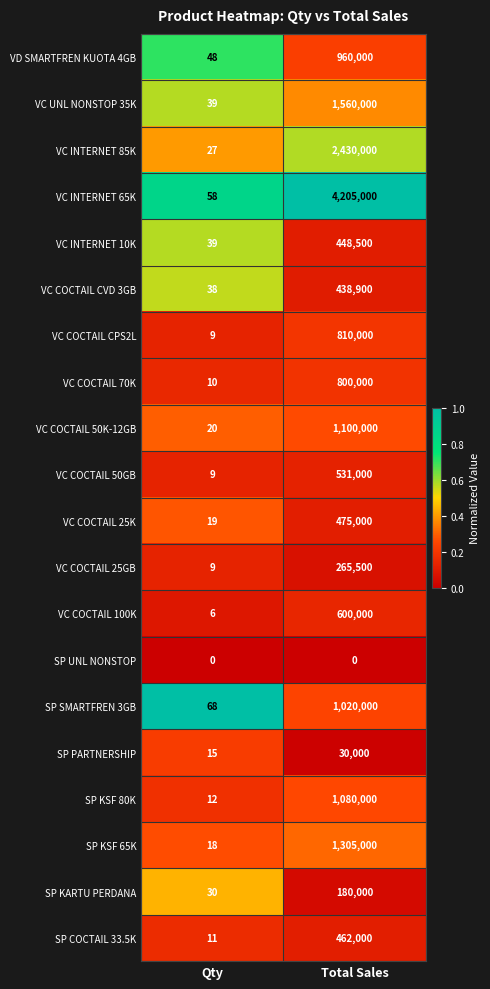

Which series has the largest total across all categories?

VC INTERNET 65K